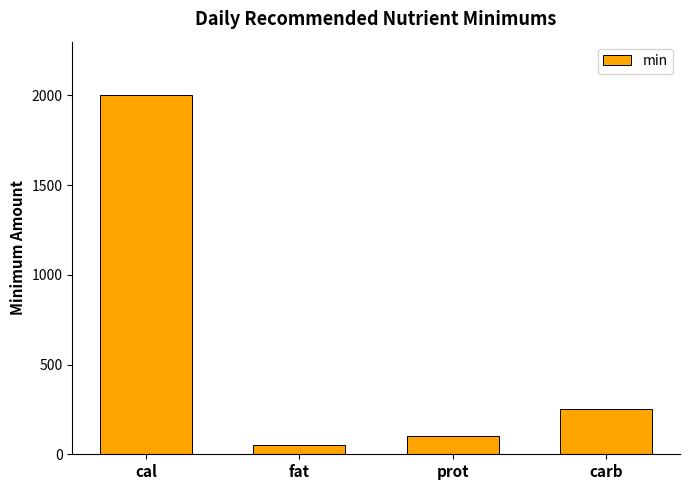

What is the label of the 4th bar from the left?

carb